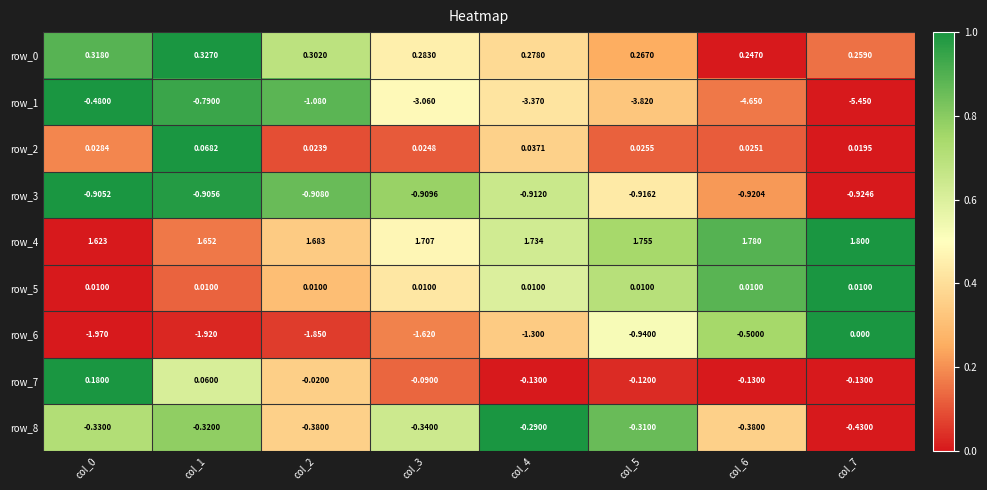

Is the value of row_5 at col_5 greater than the value of row_1 at col_4?

Yes